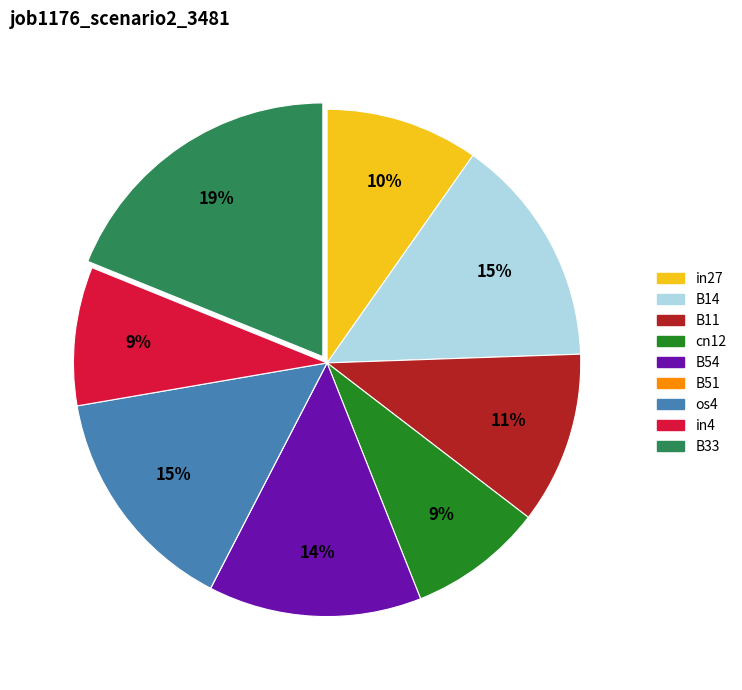

Is there a majority slice in this chart?

No